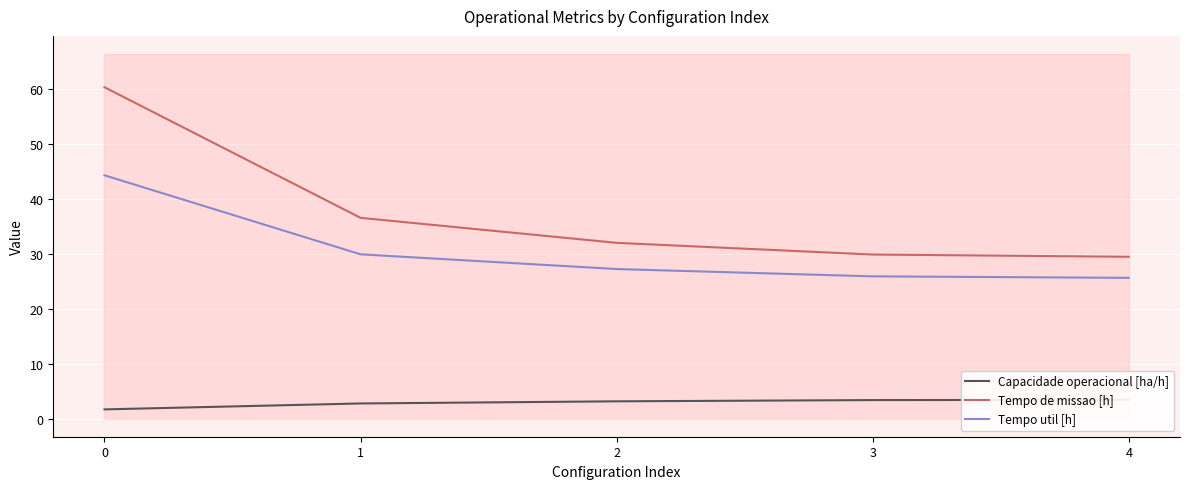

At which label does Capacidade operacional [ha/h] first exceed 3?

2